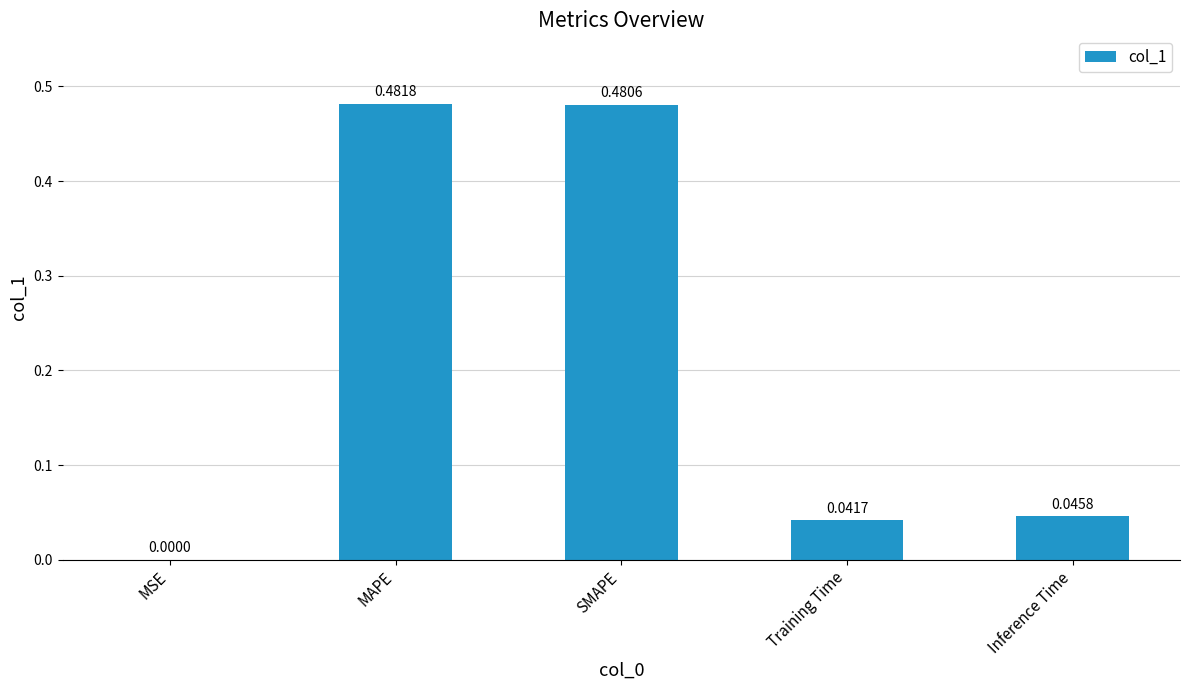

At which label is the value closest to 0?

MSE